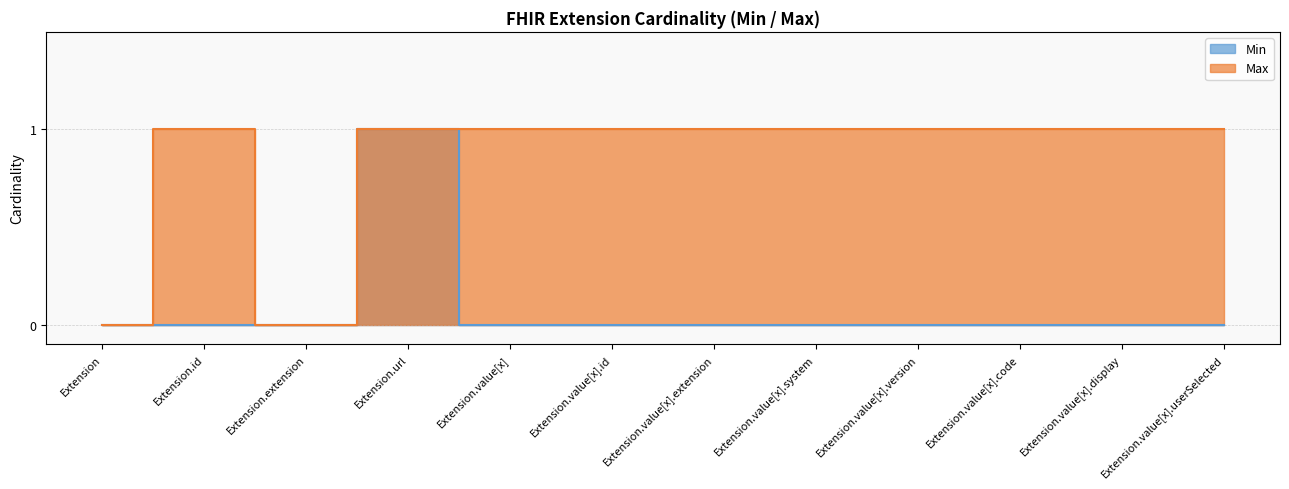

List the series in order of their peak value, lowest first.

Min, Max